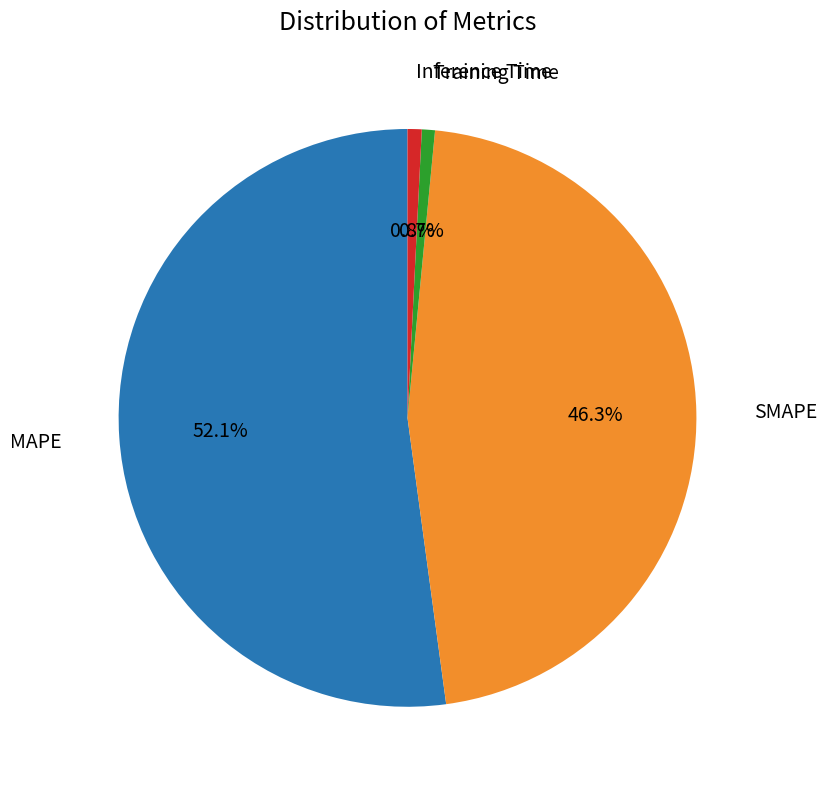

Is there any slice that represents more than half of the pie?

Yes